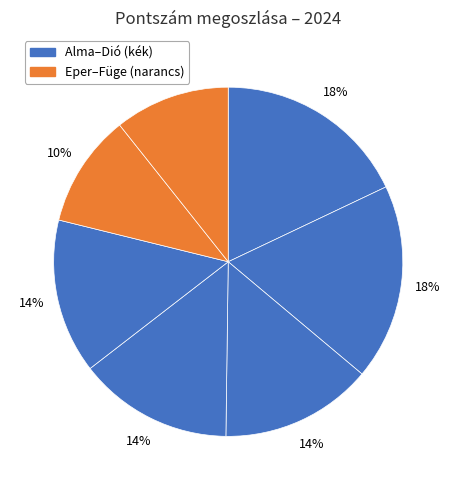

Rank the categories by value from highest to lowest.

Barack Bardó, Alma Ajna, Cseresz Nyeste, Dió Dina, Citrom Ciceró, Füge Fürtike, Eper Erik